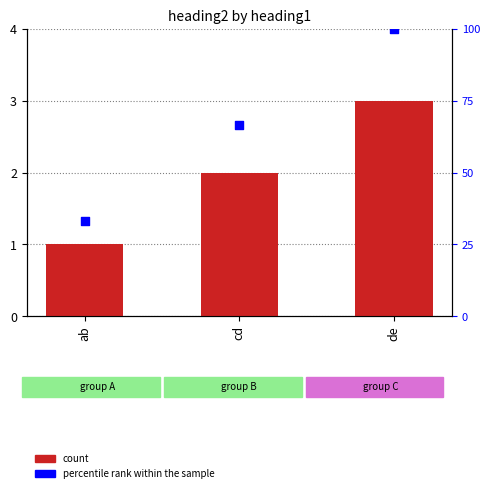

At how many categories does at least one series exceed 57?

2